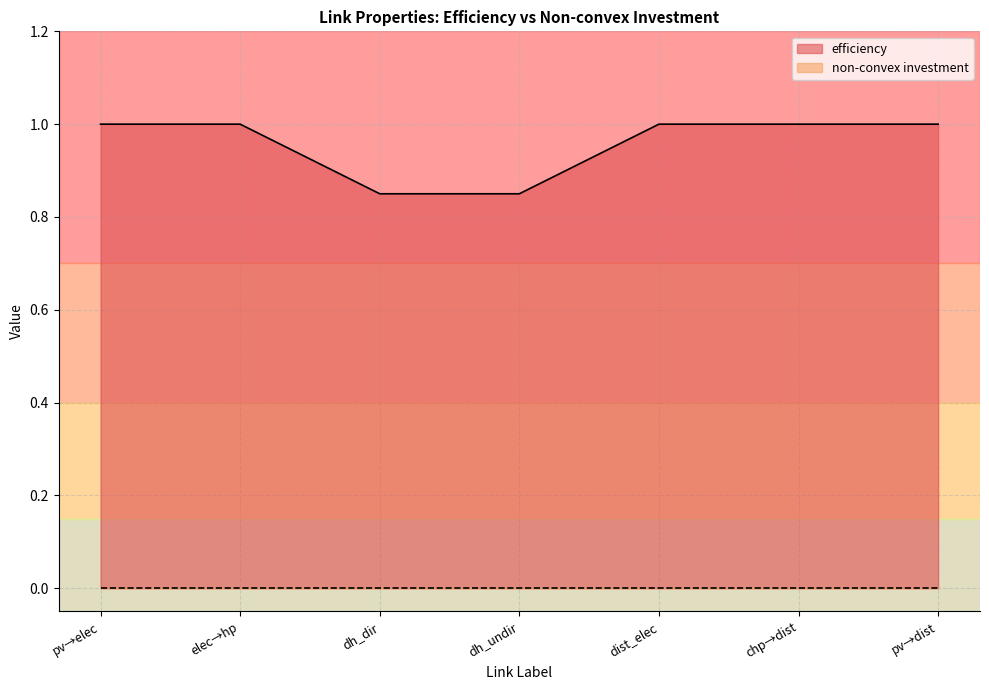

The value of efficiency at chp→dist is 1.4. True or false?

False